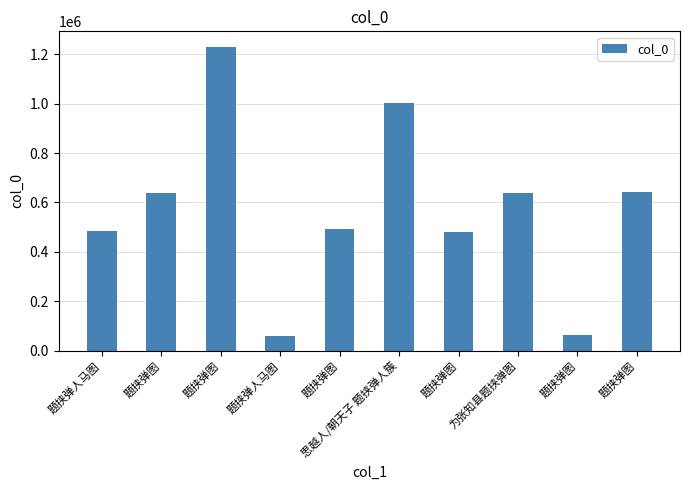

How many data points are less than 640018?

5